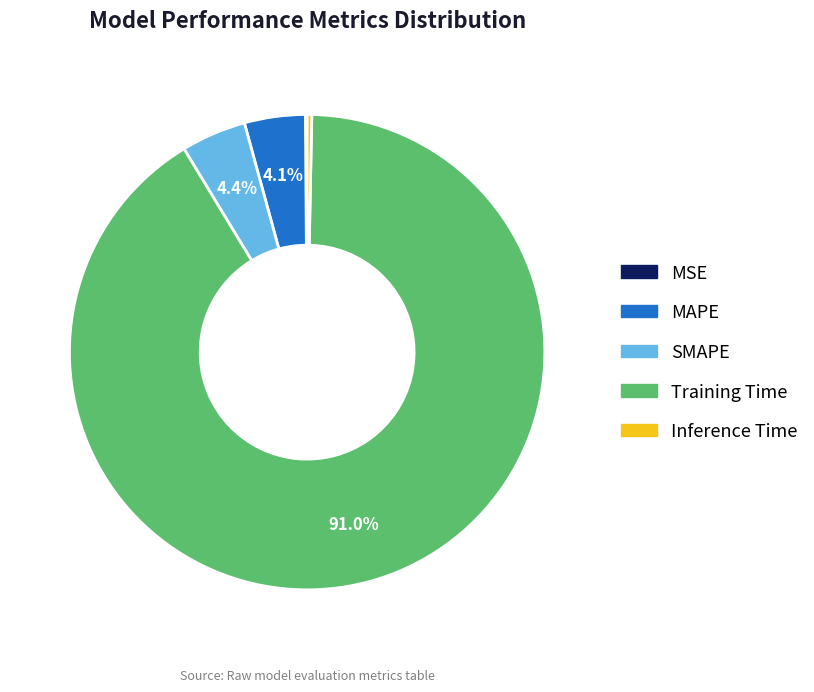

What is the largest slice in the pie chart?

Training Time